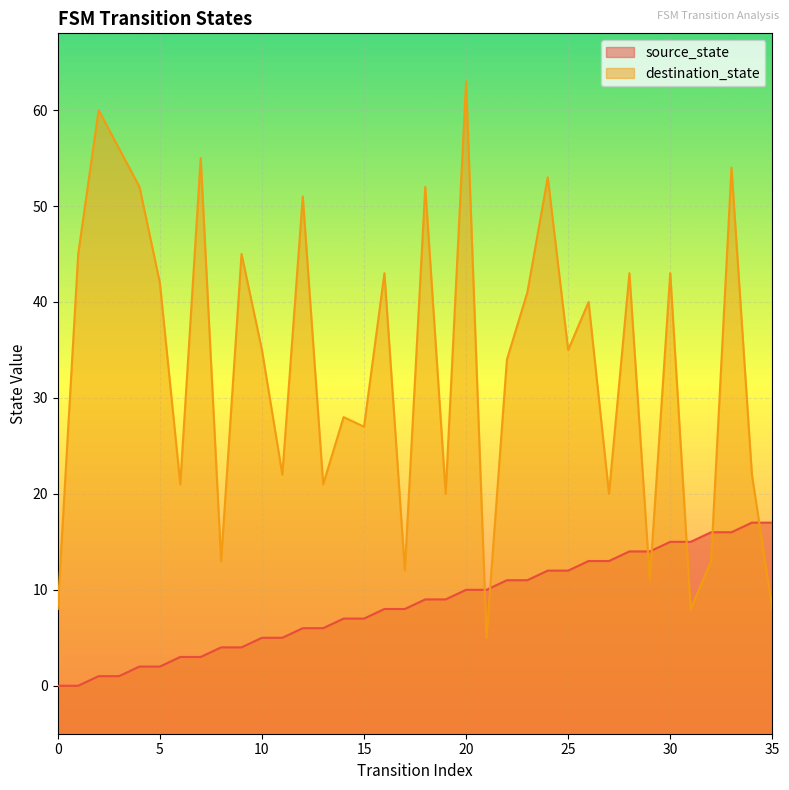

Rank the categories by source_state value from highest to lowest.

34, 35, 32, 33, 30, 31, 28, 29, 26, 27, 24, 25, 22, 23, 20, 21, 18, 19, 16, 17, 14, 15, 12, 13, 10, 11, 8, 9, 6, 7, 4, 5, 2, 3, 0, 1